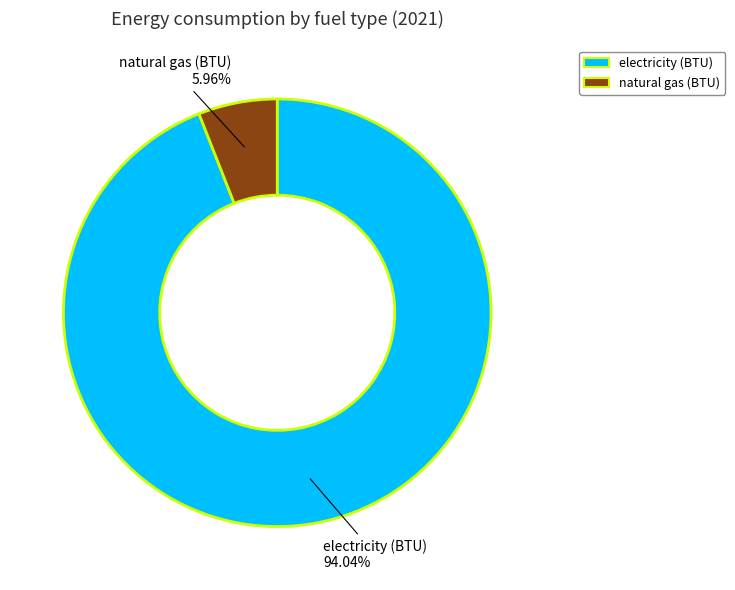

Combined, do electricity (BTU) and natural gas (BTU) account for over 50%?

Yes